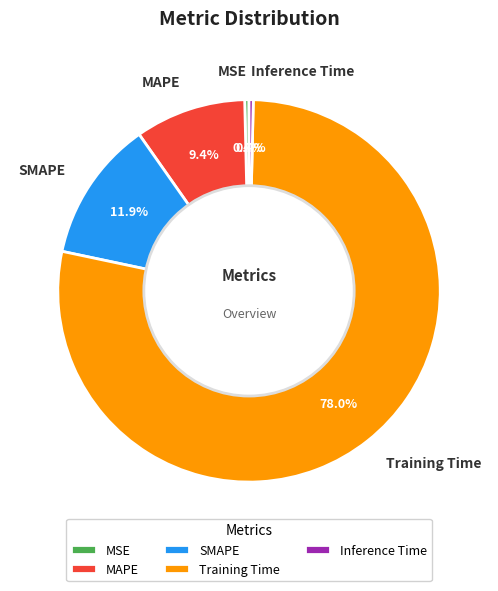

To the nearest percent, what is the difference between the largest and smallest slice percentages?

78%